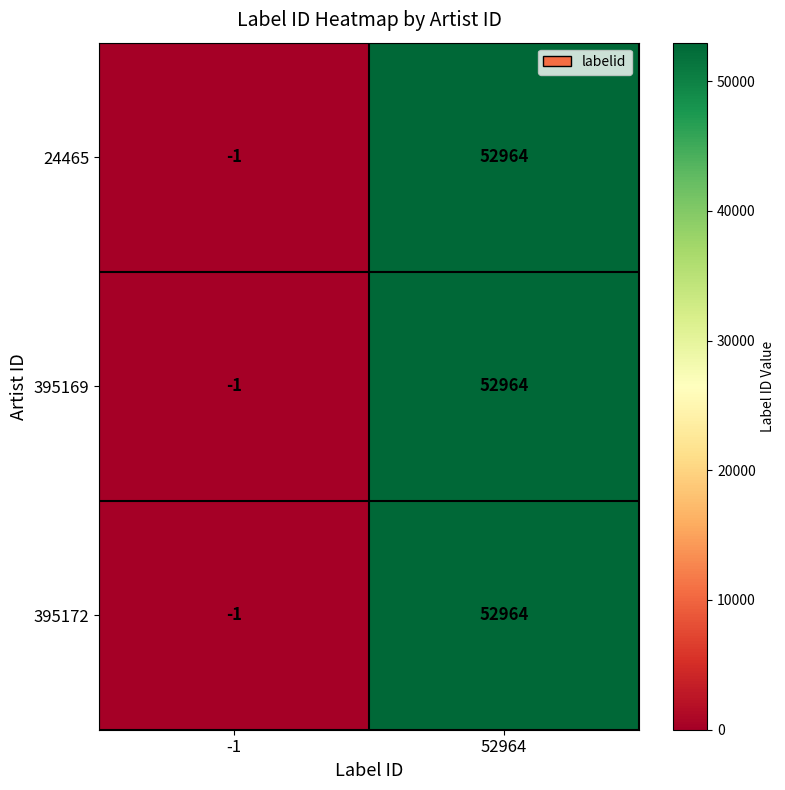

The value of 24465 at 52964 is 52964. True or false?

True